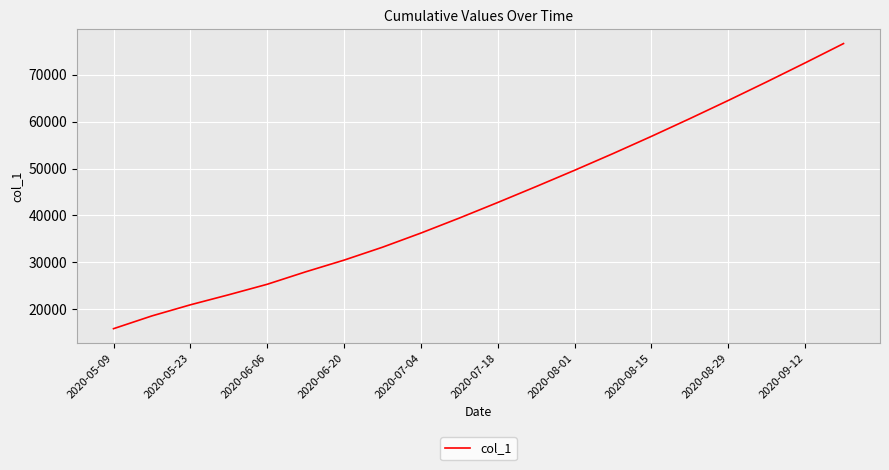

What is the smallest value displayed?

15842.6